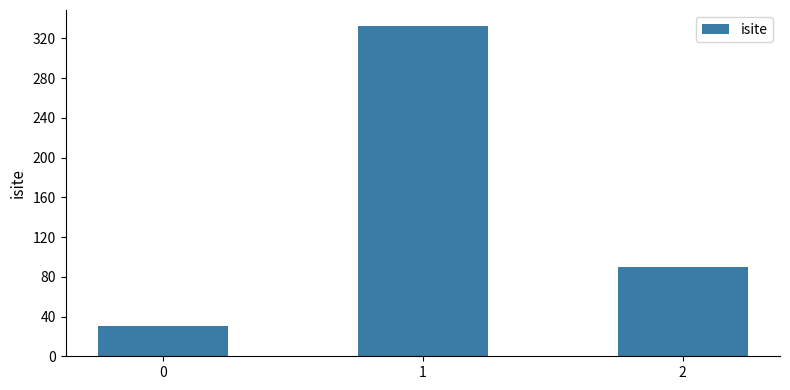

Rank the categories by value from highest to lowest.

1, 2, 0